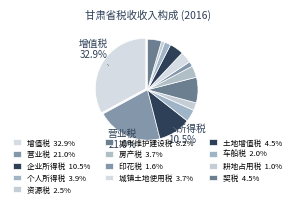

What portion of the pie excludes 土地增值税?

95.5%